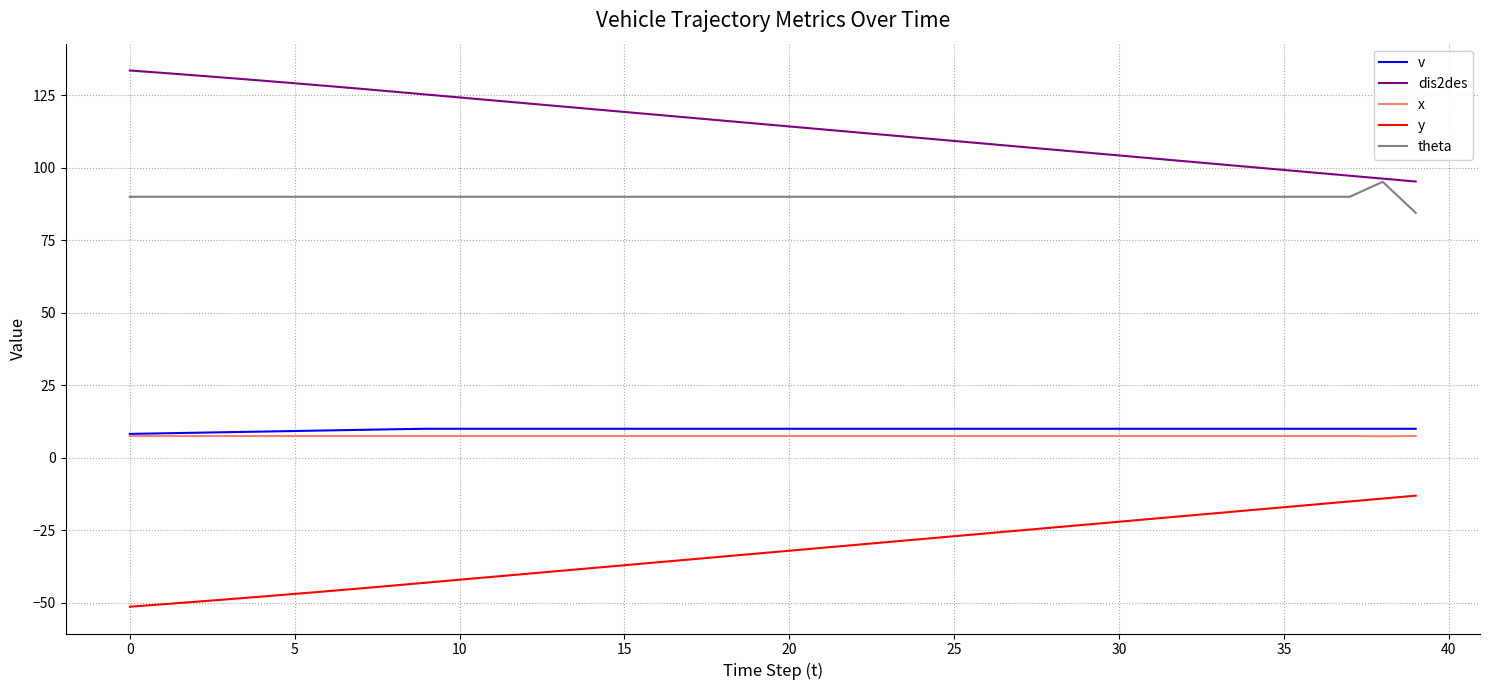

Which series has the largest total across all categories?

dis2des